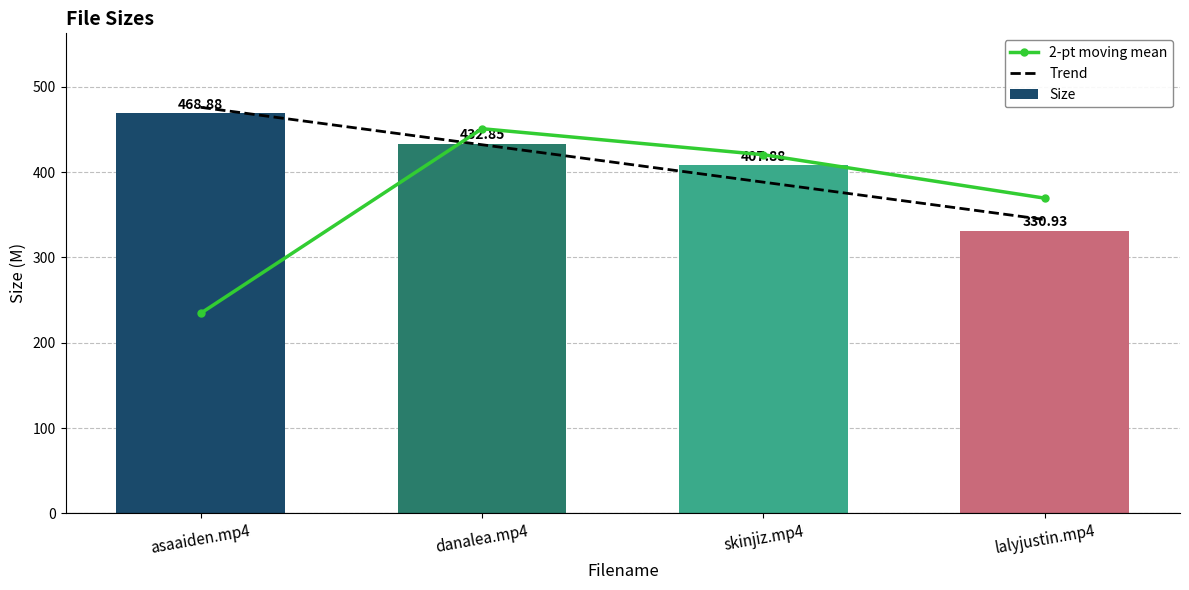

Reading left to right, list all the values displayed in this chart.

2-pt moving mean: asaaiden.mp4=234.4	danalea.mp4=450.9	skinjiz.mp4=420.4	lalyjustin.mp4=369.4
Trend: asaaiden.mp4=476.0	danalea.mp4=432.1	skinjiz.mp4=388.2	lalyjustin.mp4=344.3
Size: asaaiden.mp4=468.9	danalea.mp4=432.9	skinjiz.mp4=407.9	lalyjustin.mp4=330.9